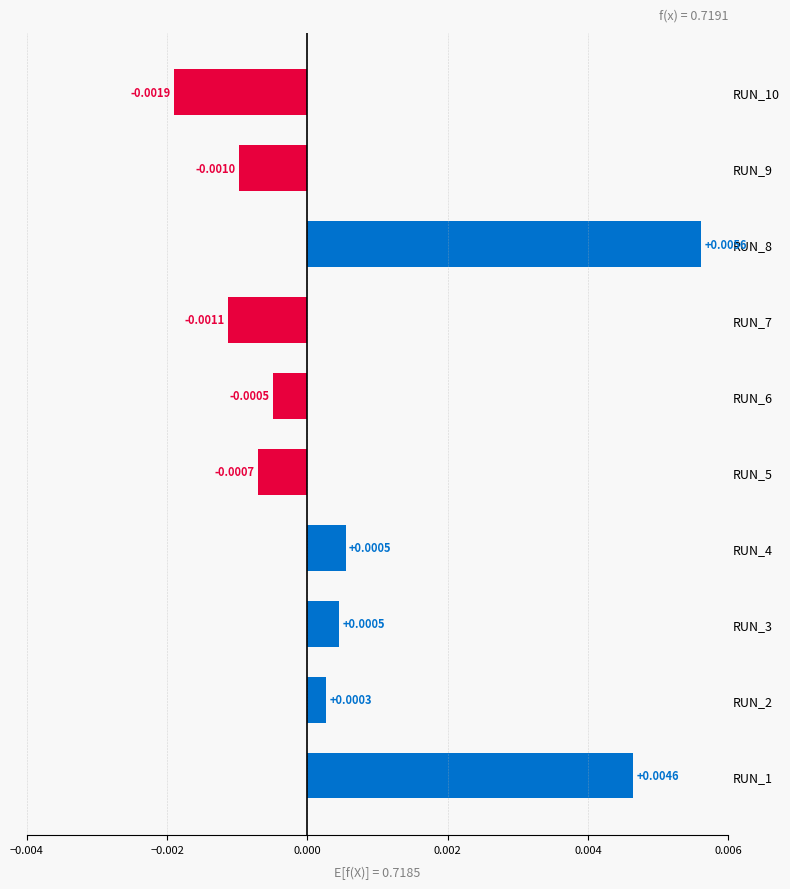

Between RUN_2 and RUN_6, which is larger?

RUN_2